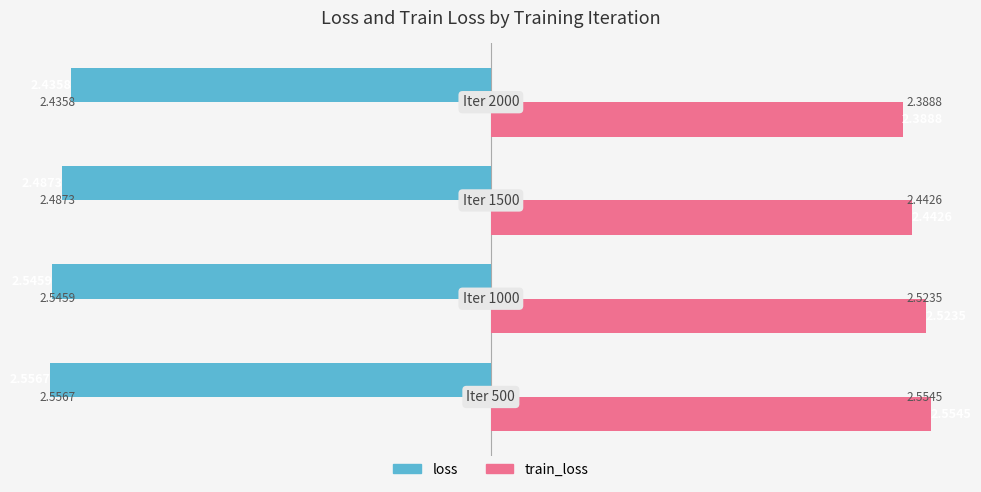

Which series has the widest spread of values?

train_loss